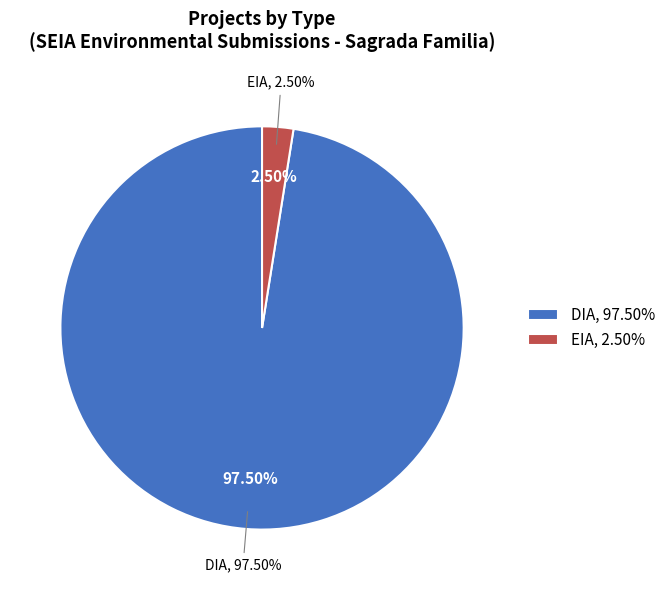

Combined, do EIA and DIA account for over 50%?

Yes